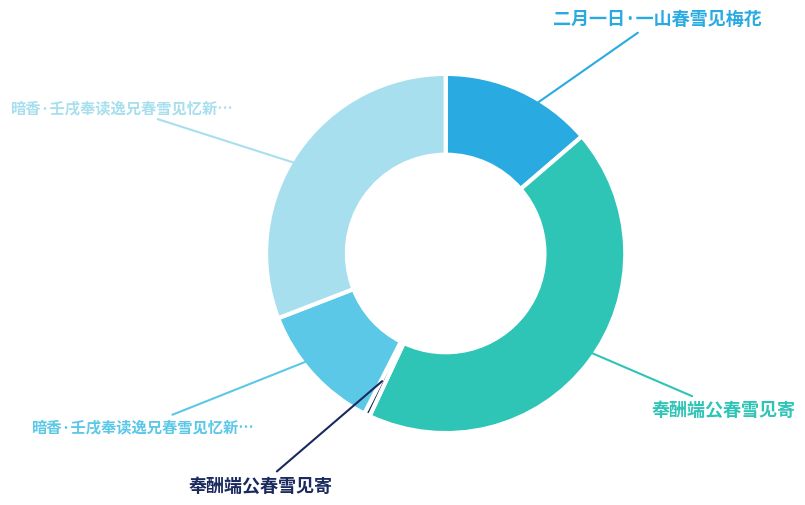

Does any single category account for the majority?

No